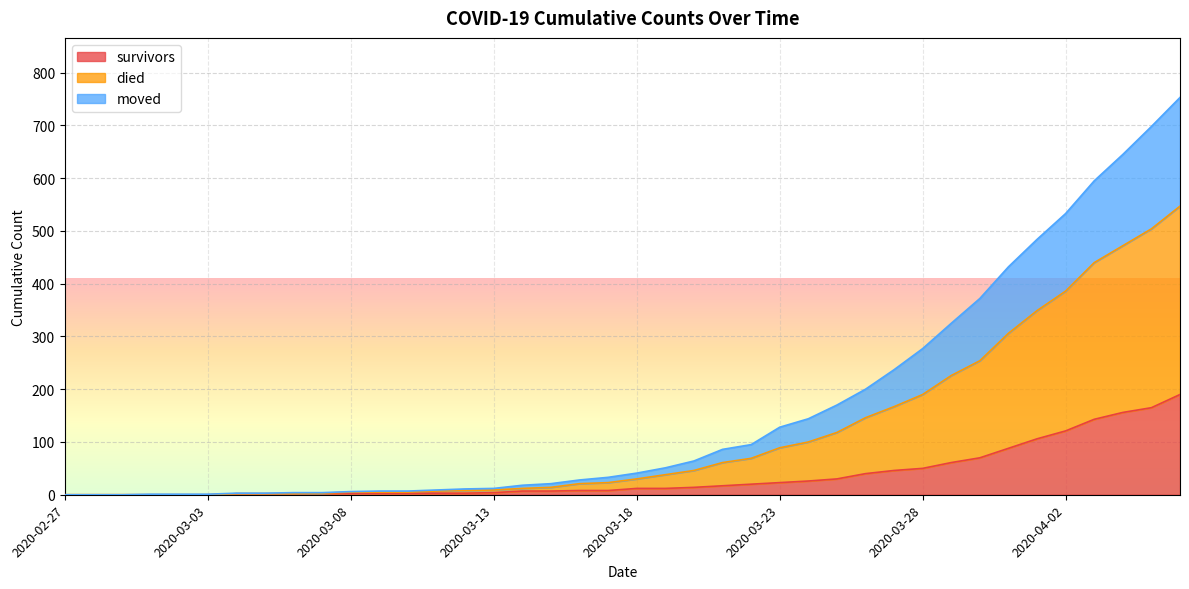

What is the highest value of the survivors series?

190